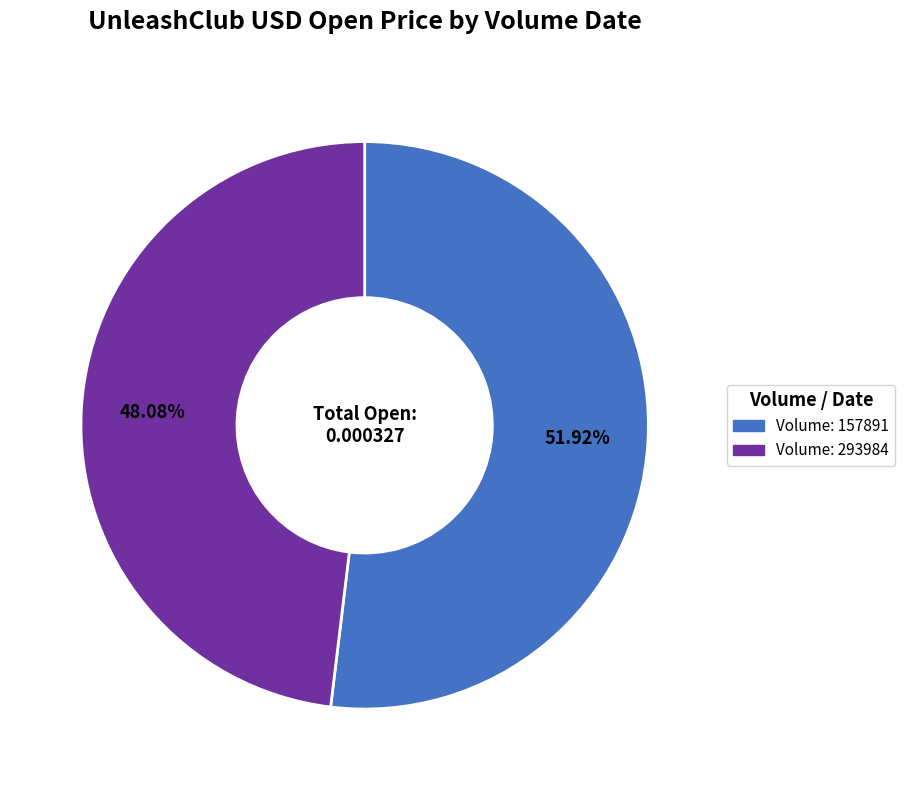

Is there a majority slice in this chart?

Yes